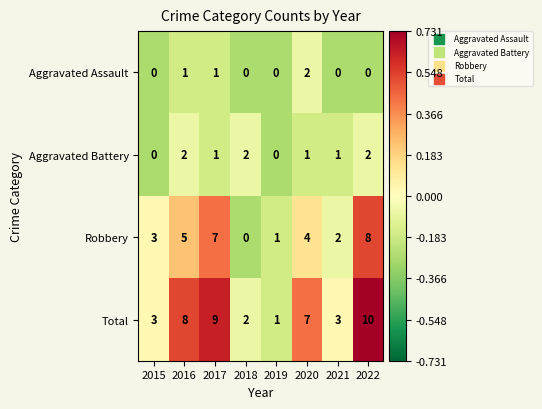

Which series changed the most between 2016 and 2021?

Total